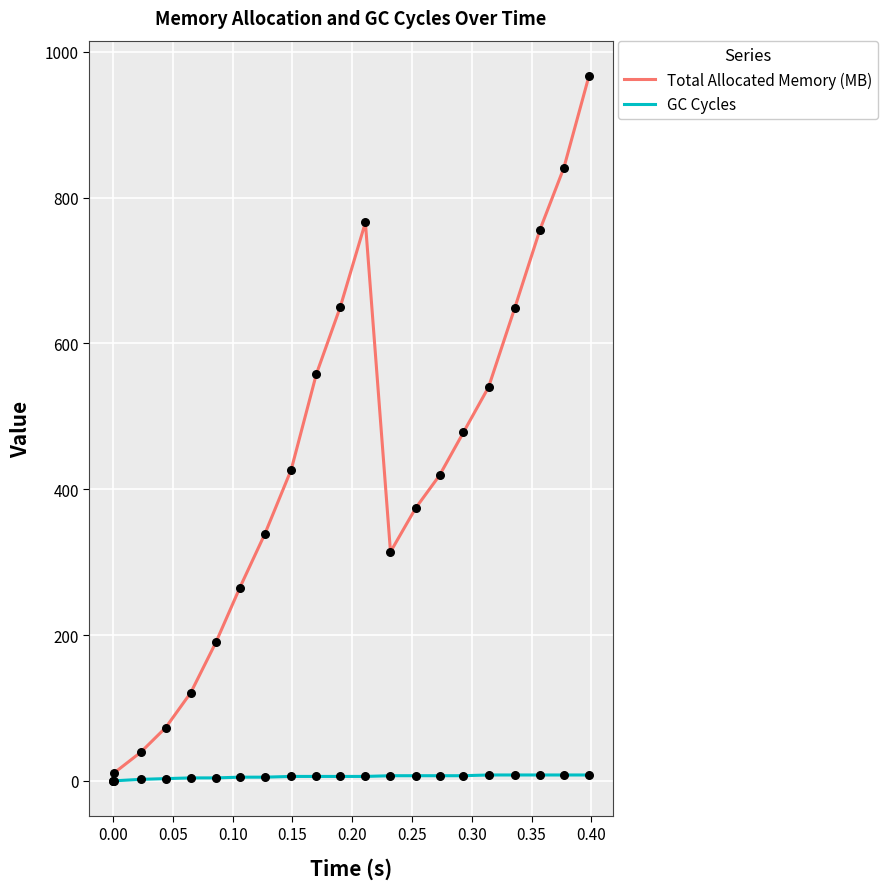

List the series in order of their overall mean, lowest first.

GC Cycles, Total Allocated Memory (MB)